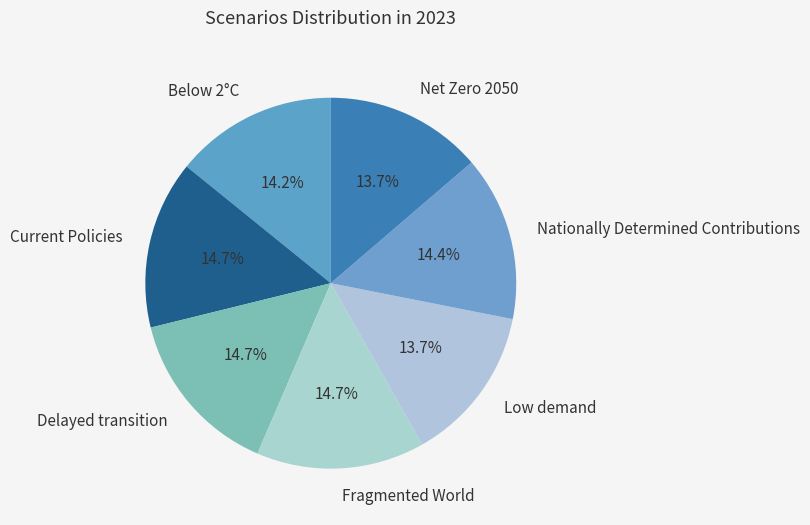

Is it true that Nationally Determined Contributions is 14% of the pie?

True